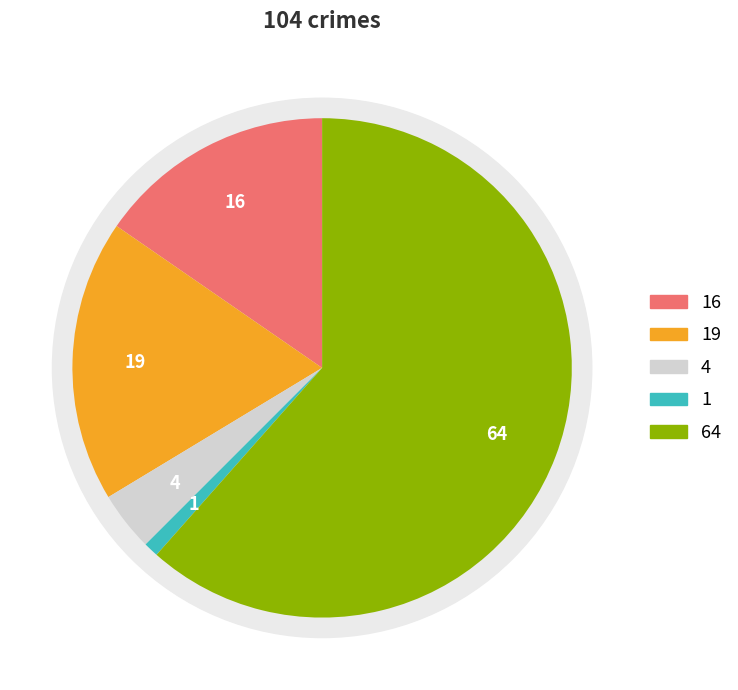

What percentage is NOT represented by Criminal Sexual Assault?

96.2%